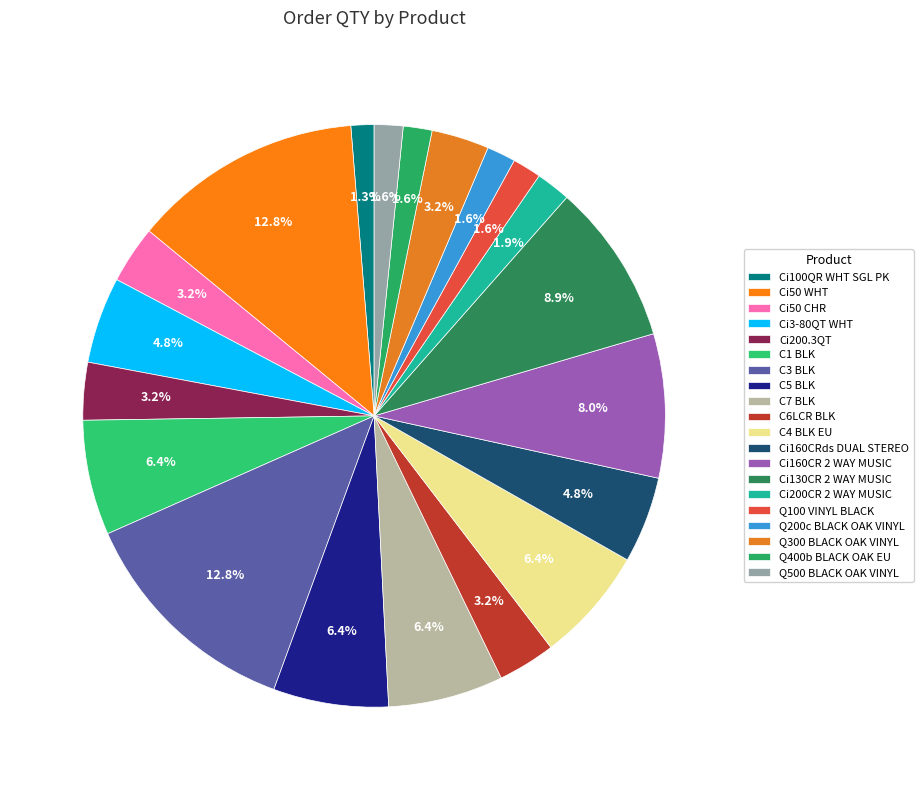

What is the smallest slice in the pie chart?

Ci100QR WHT SGL PK